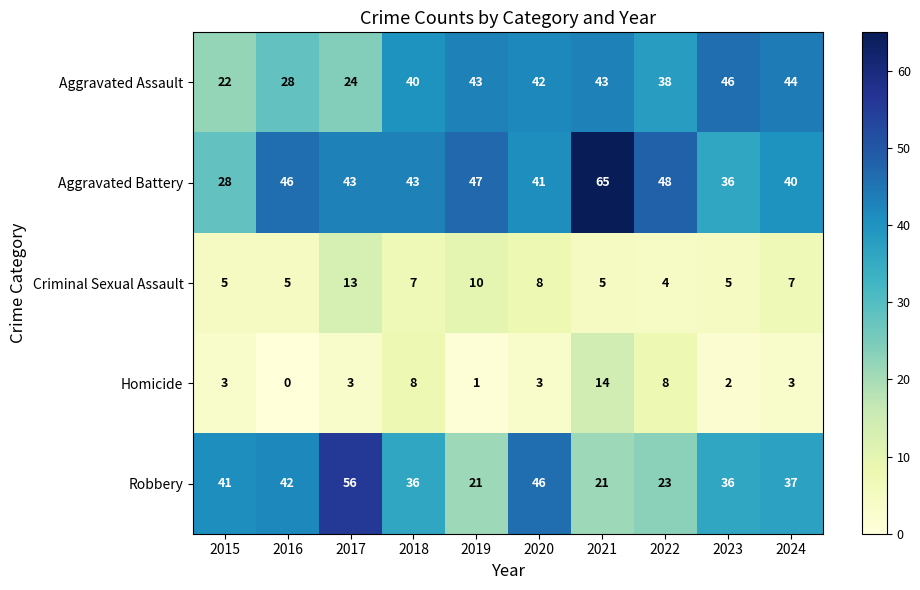

What is the lowest value of the Aggravated Battery series?

28